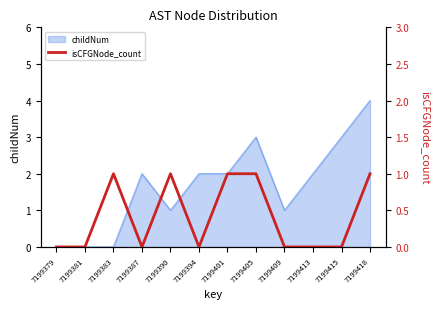

How many values are above zero?

5